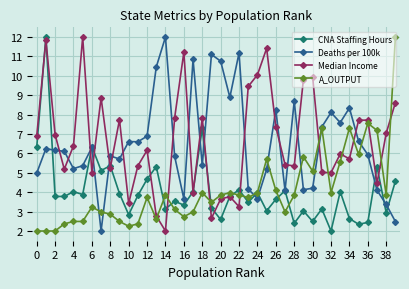

What is the value of the CNA Staffing Hours point at the 34th from the left?

4.0